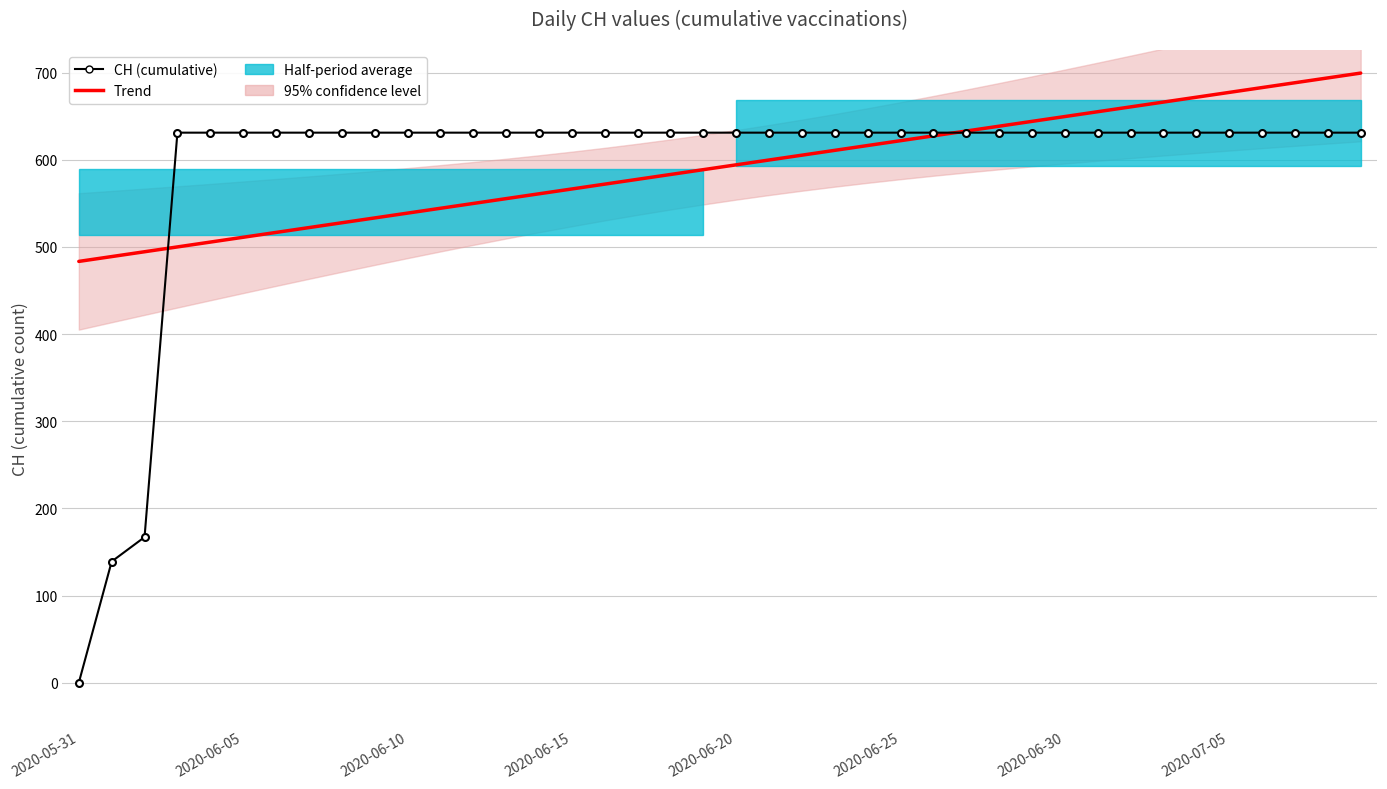

The value of CH (cumulative) at 26 is 631.0. True or false?

True